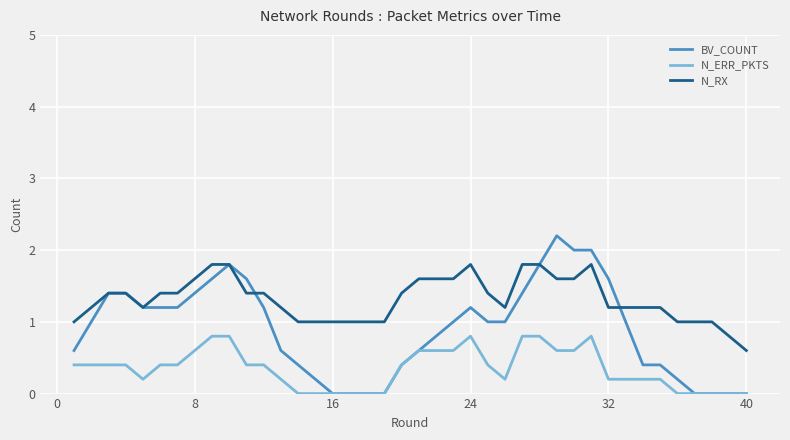

True or false: N_RX and N_ERR_PKTS intersect in this chart.

False